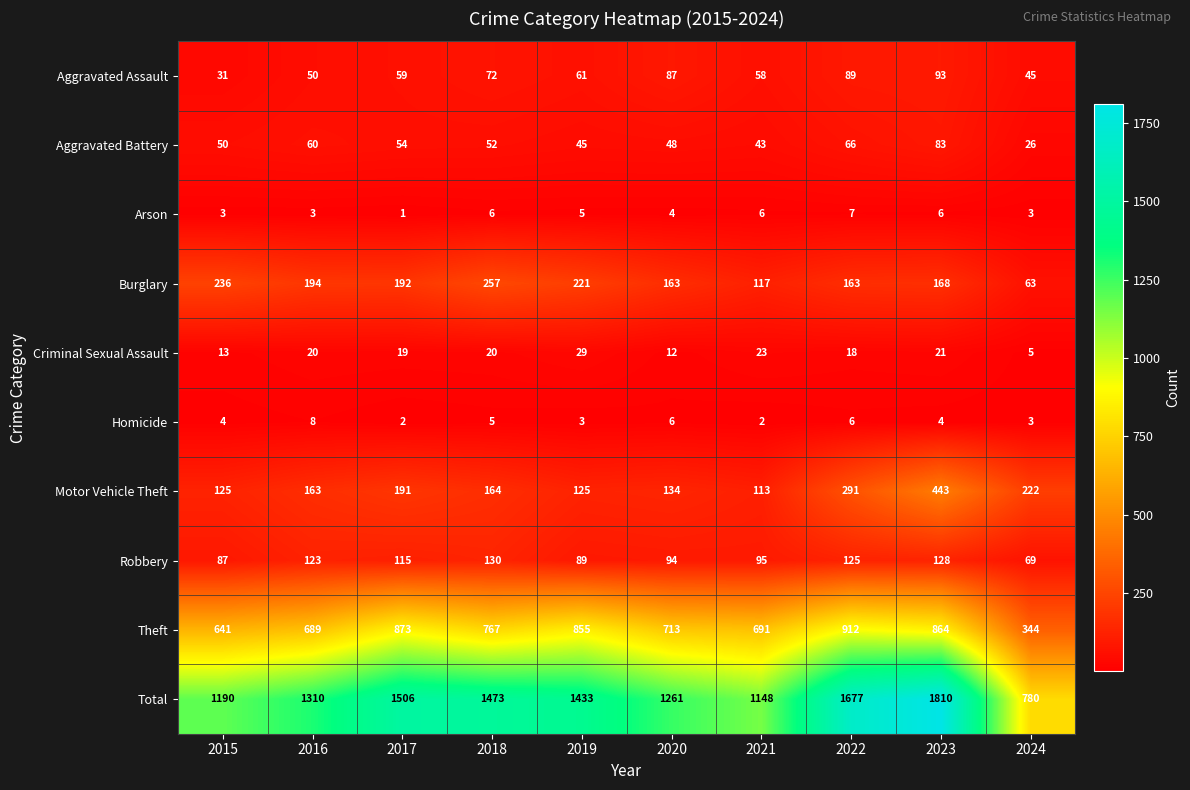

Which series has the largest range (max minus min)?

Total